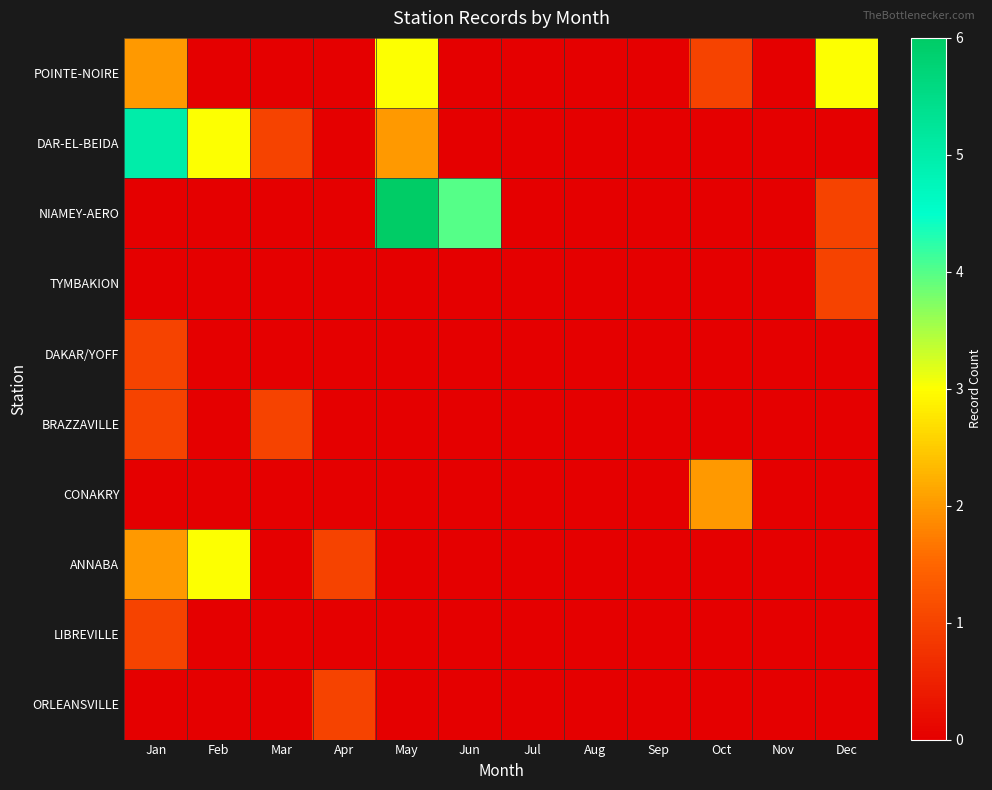

List the series in order of their peak value, lowest first.

TYMBAKION, DAKAR/YOFF, BRAZZAVILLE, LIBREVILLE, ORLEANSVILLE, CONAKRY, POINTE-NOIRE, ANNABA, DAR-EL-BEIDA, NIAMEY-AERO